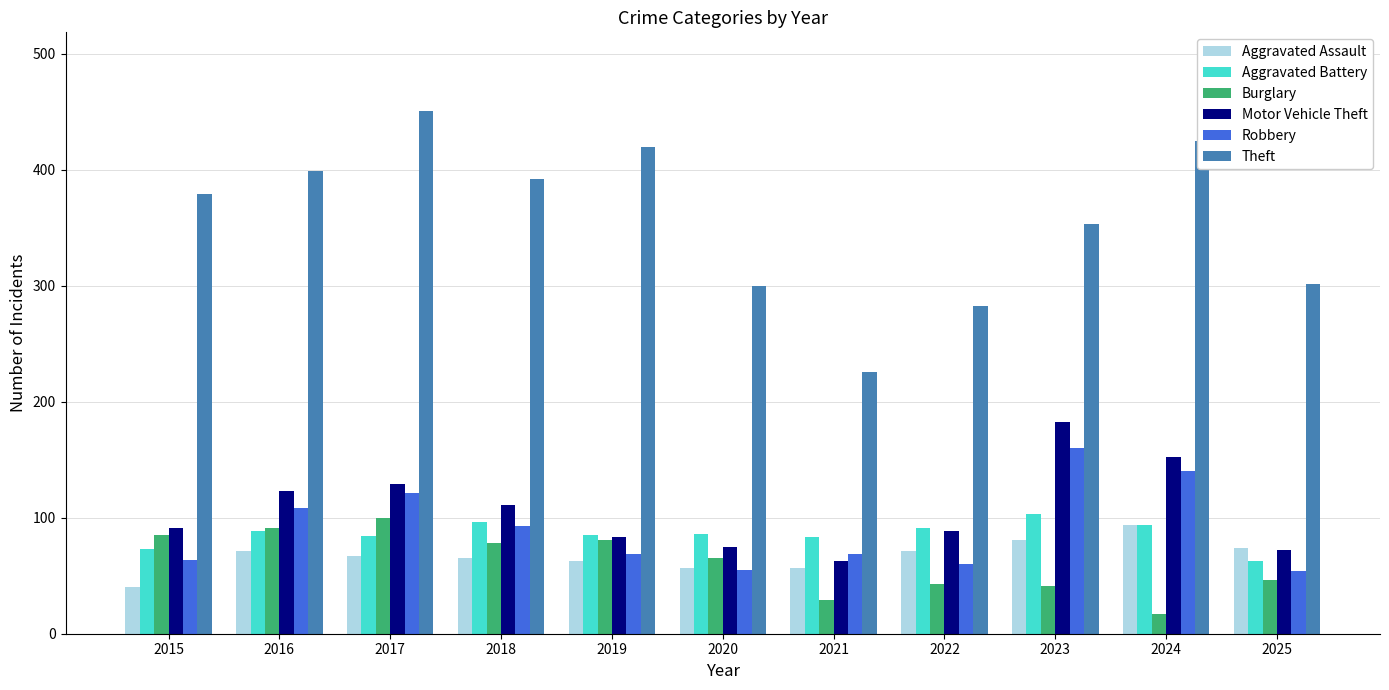

What is the spread (max minus min) of values at 2015?

339